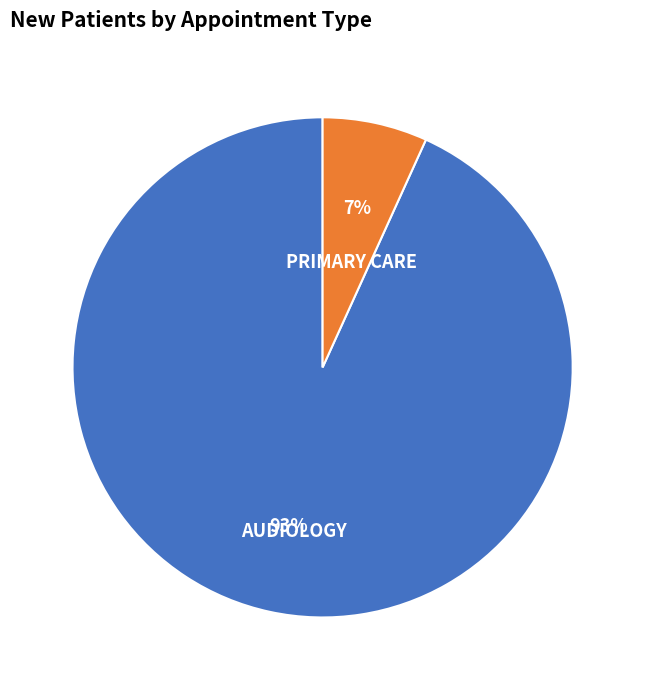

The AUDIOLOGY slice represents 1% of the pie. True or false?

False